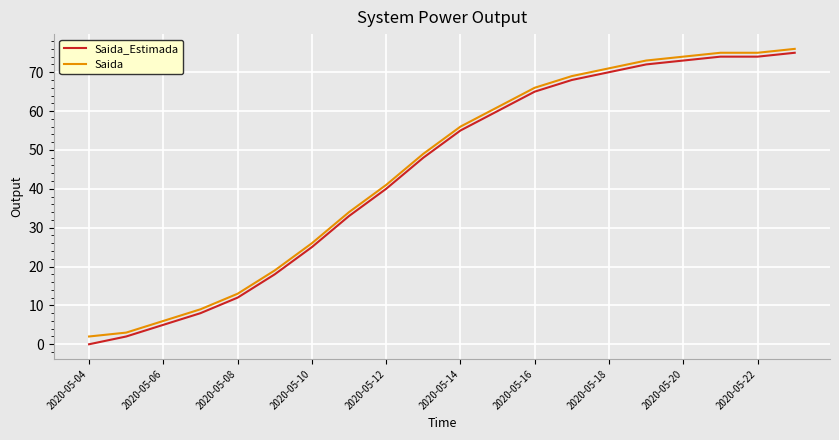

List the series in order of their peak value, highest first.

Saida, Saida_Estimada